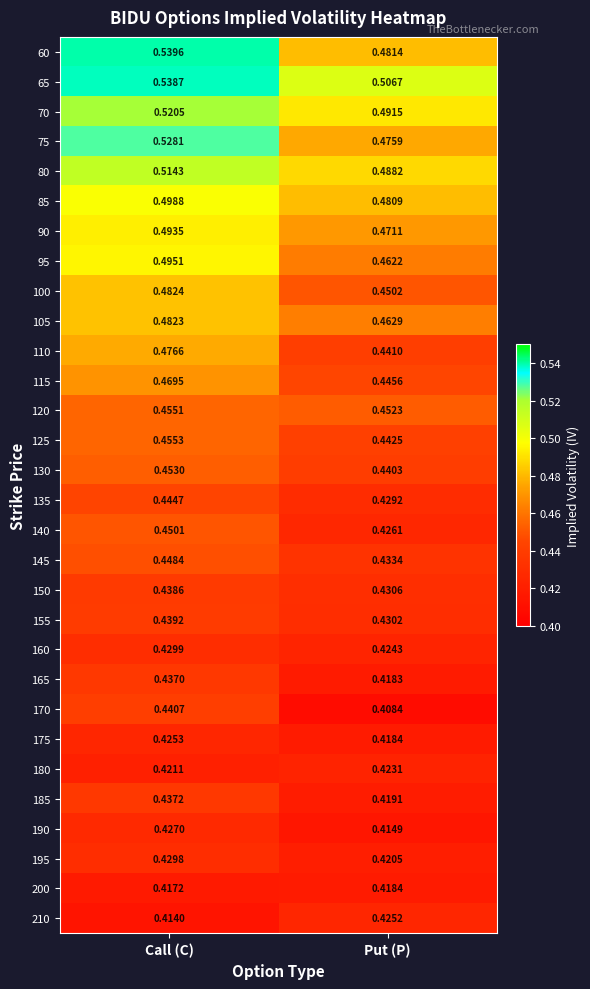

List the labels in order of 175 value, largest first.

Call (C), Put (P)